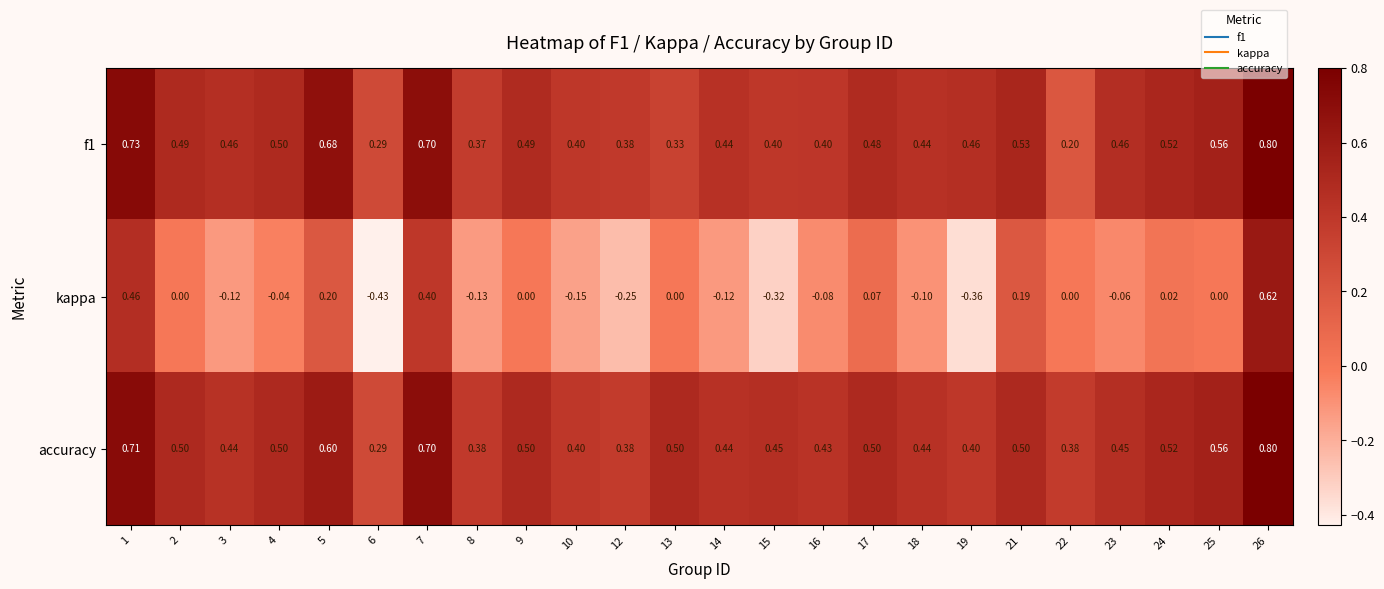

At how many categories does at least one series exceed 0?

24